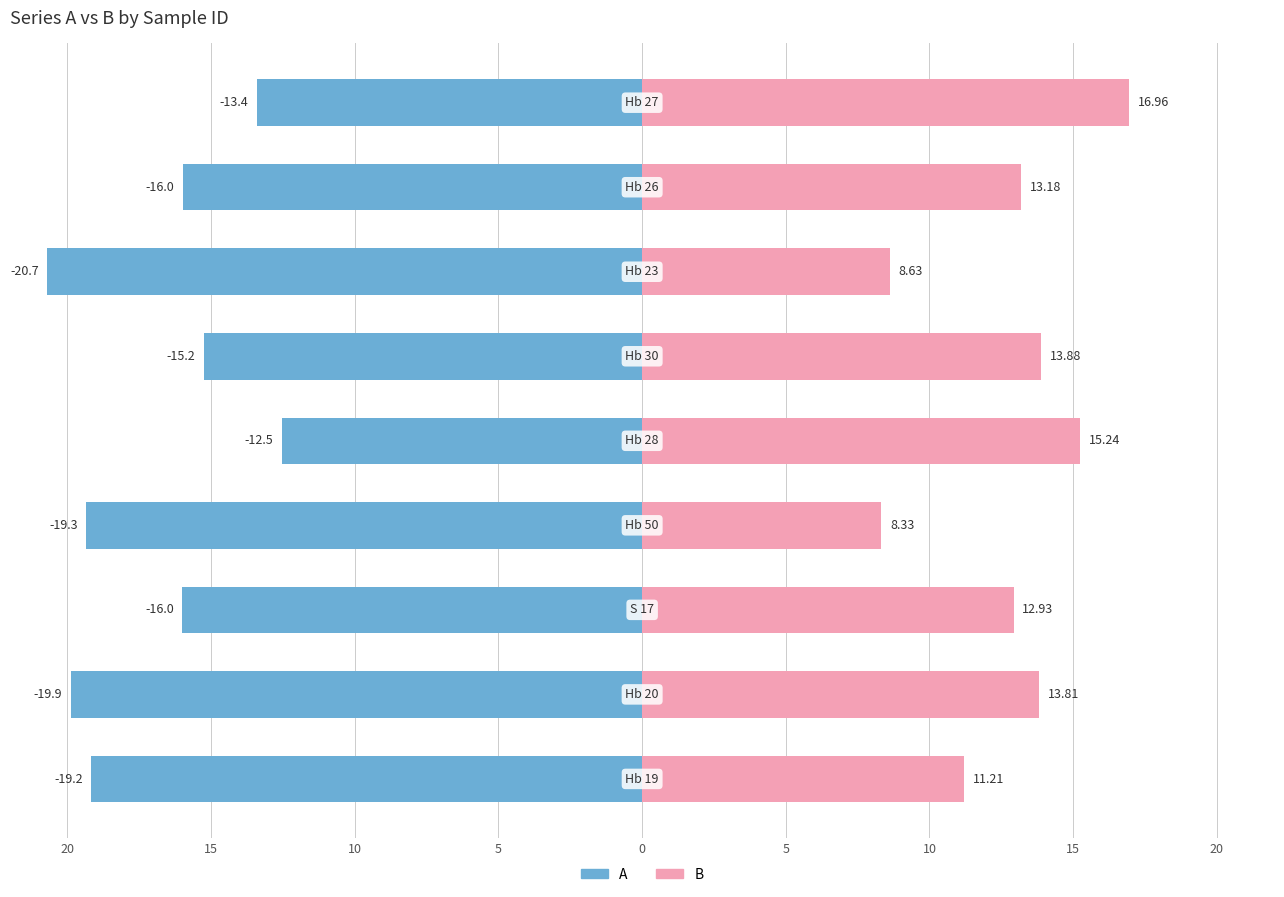

List the series in order of their peak value, lowest first.

A, B